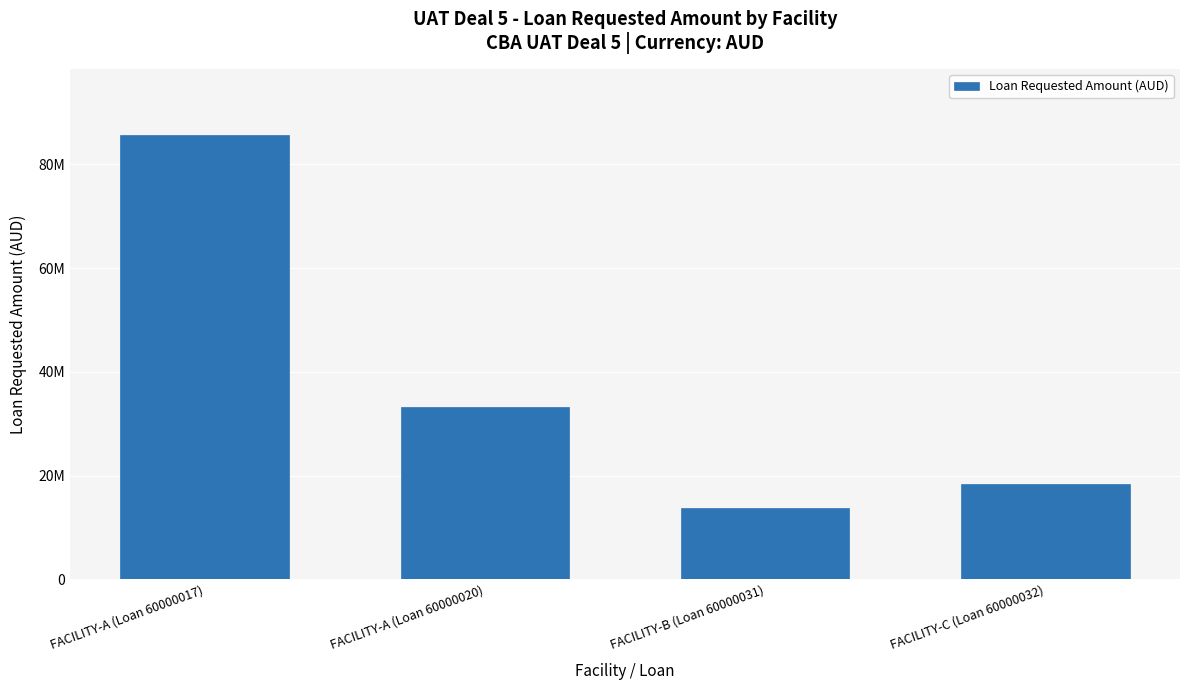

Does the chart contain any negative values?

No